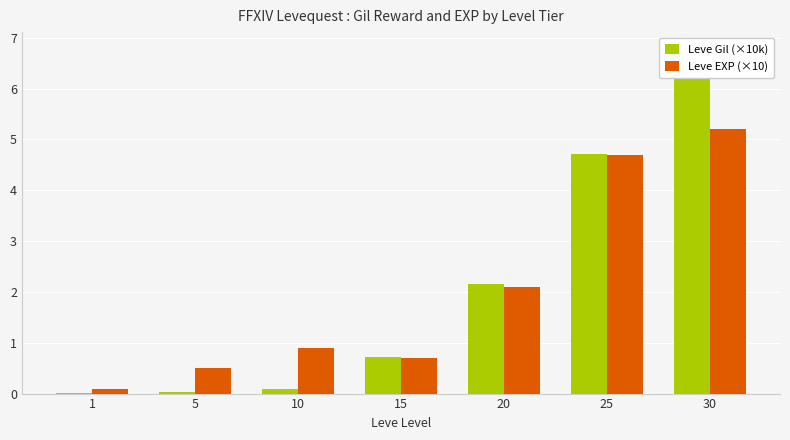

What is the maximum value shown in the chart?

6.8